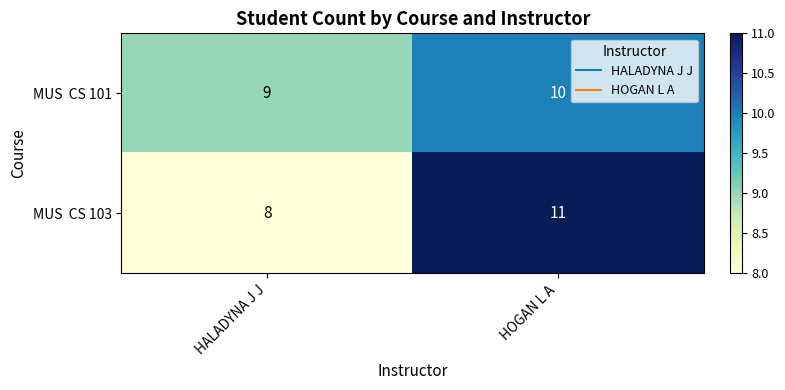

What is the greatest value displayed?

11